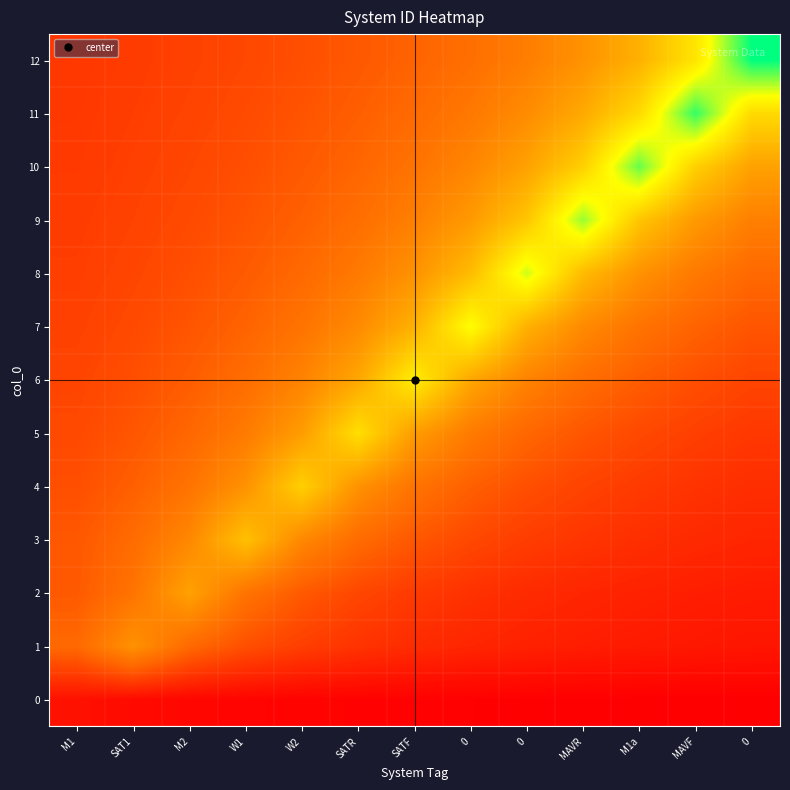

Reading left to right, what are all the values shown in this chart?

row_0: M1=1.0	SAT1=0.7	M2=0.5	W1=0.4	W2=0.3	SATR=0.3	SATF=0.2	0=0.2	0=0.2	MAVR=0.2	M1a=0.2	MAVF=0.2	0=0.1
row_1: M1=5.3	SAT1=8.0	M2=5.3	W1=4.0	W2=3.2	SATR=2.7	SATF=2.3	0=2.0	0=1.8	MAVR=1.6	M1a=1.5	MAVF=1.3	0=1.2
row_2: M1=4.5	SAT1=6.0	M2=9.0	W1=6.0	W2=4.5	SATR=3.6	SATF=3.0	0=2.6	0=2.2	MAVR=2.0	M1a=1.8	MAVF=1.6	0=1.5
row_3: M1=4.4	SAT1=5.5	M2=7.3	W1=11.0	W2=7.3	SATR=5.5	SATF=4.4	0=3.7	0=3.1	MAVR=2.8	M1a=2.4	MAVF=2.2	0=2.0
row_4: M1=4.0	SAT1=4.8	M2=6.0	W1=8.0	W2=12.0	SATR=8.0	SATF=6.0	0=4.8	0=4.0	MAVR=3.4	M1a=3.0	MAVF=2.7	0=2.4
row_5: M1=3.7	SAT1=4.3	M2=5.2	W1=6.5	W2=8.7	SATR=13.0	SATF=8.7	0=6.5	0=5.2	MAVR=4.3	M1a=3.7	MAVF=3.2	0=2.9
row_6: M1=3.5	SAT1=4.0	M2=4.7	W1=5.6	W2=7.0	SATR=9.3	SATF=14.0	0=9.3	0=7.0	MAVR=5.6	M1a=4.7	MAVF=4.0	0=3.5
row_7: M1=3.3	SAT1=3.8	M2=4.3	W1=5.0	W2=6.0	SATR=7.5	SATF=10.0	0=15.0	0=10.0	MAVR=7.5	M1a=6.0	MAVF=5.0	0=4.3
row_8: M1=3.2	SAT1=3.6	M2=4.0	W1=4.6	W2=5.3	SATR=6.4	SATF=8.0	0=10.7	0=16.0	MAVR=10.7	M1a=8.0	MAVF=6.4	0=5.3
row_9: M1=3.1	SAT1=3.4	M2=3.8	W1=4.2	W2=4.9	SATR=5.7	SATF=6.8	0=8.5	0=11.3	MAVR=17.0	M1a=11.3	MAVF=8.5	0=6.8
row_10: M1=3.0	SAT1=3.3	M2=3.6	W1=4.0	W2=4.5	SATR=5.1	SATF=6.0	0=7.2	0=9.0	MAVR=12.0	M1a=18.0	MAVF=12.0	0=9.0
row_11: M1=2.9	SAT1=3.2	M2=3.5	W1=3.8	W2=4.2	SATR=4.8	SATF=5.4	0=6.3	0=7.6	MAVR=9.5	M1a=12.7	MAVF=19.0	0=12.7
row_12: M1=2.9	SAT1=3.1	M2=3.3	W1=3.6	W2=4.0	SATR=4.4	SATF=5.0	0=5.7	0=6.7	MAVR=8.0	M1a=10.0	MAVF=13.3	0=20.0